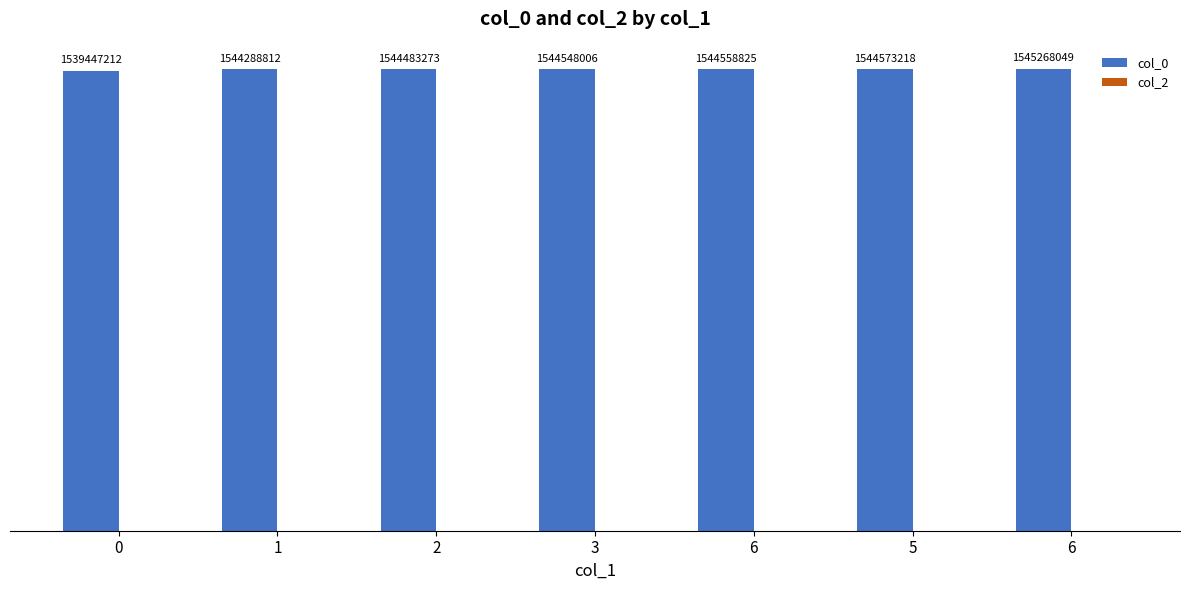

What is the label of the 6th bar from the left?

5